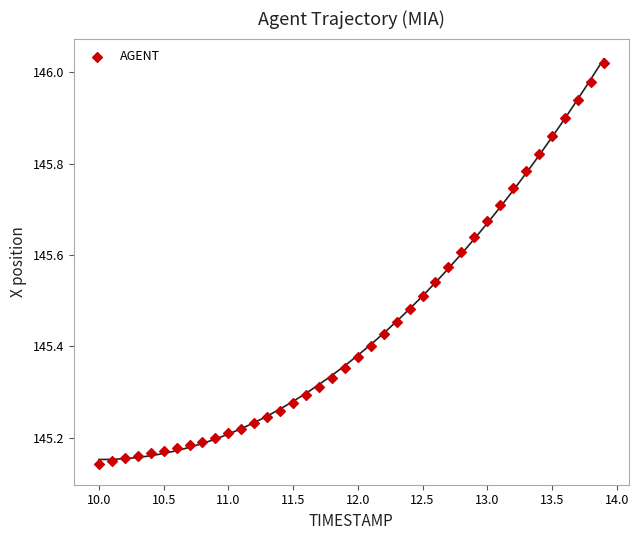

What is the range of X values (max minus min)?

3.9